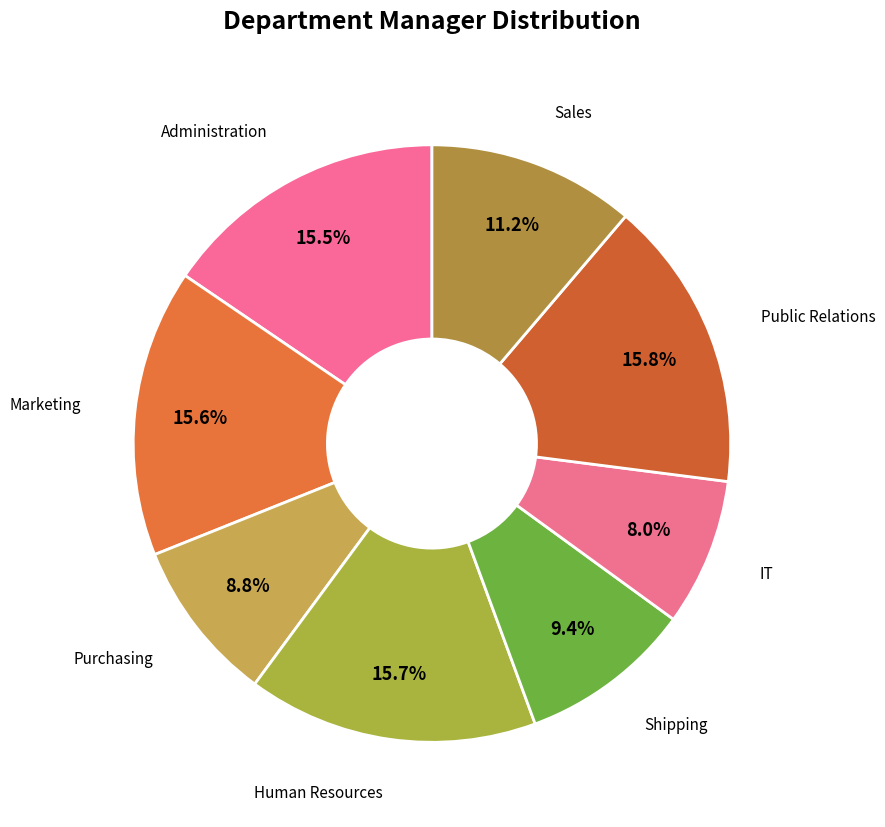

Does any single category account for the majority?

No